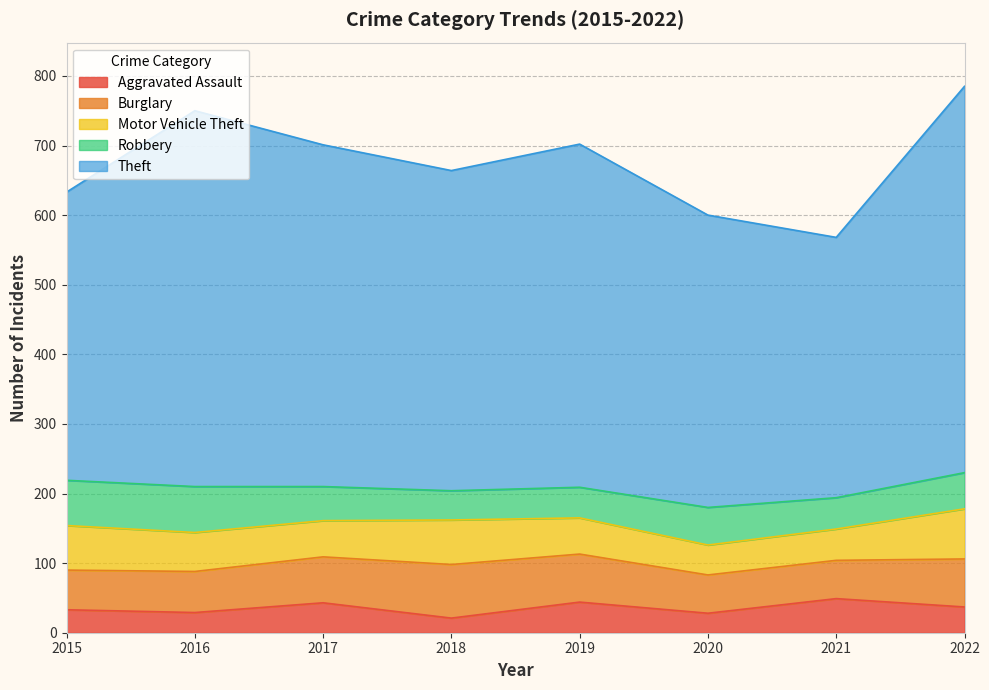

What is the spread (max minus min) of values at 2021?

329